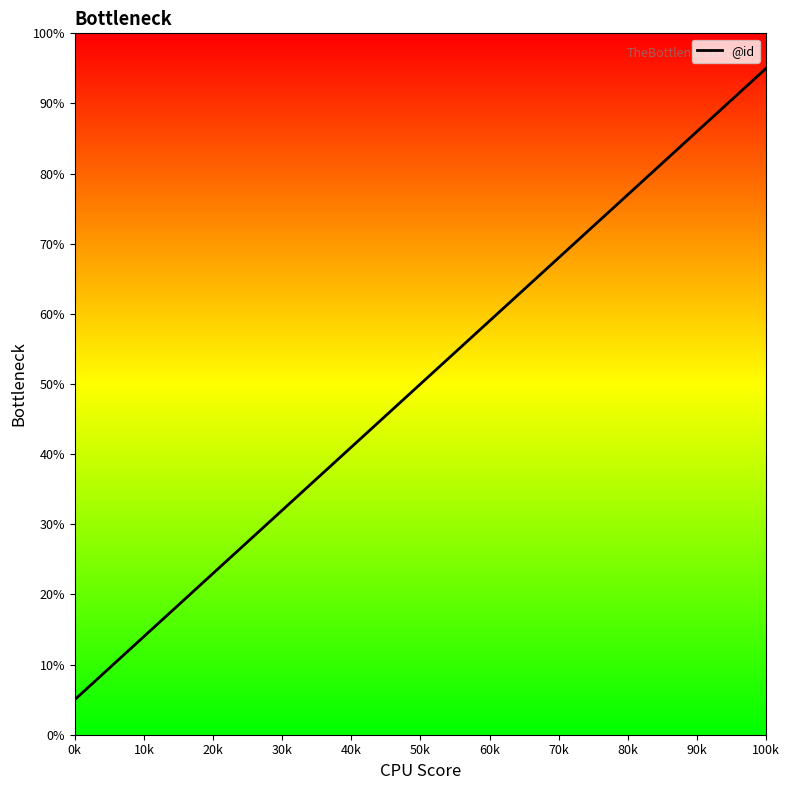

What is the minimum value shown in the chart?

5.0